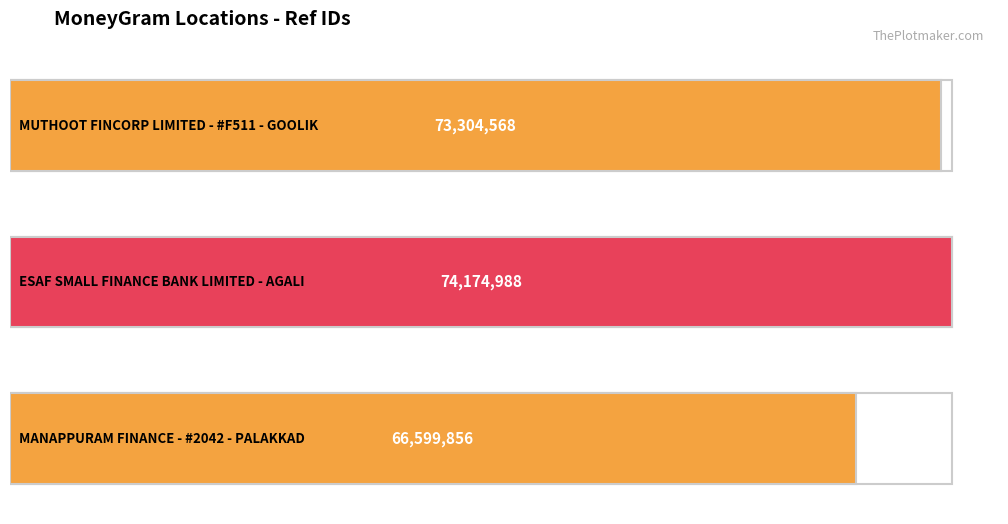

Which has a higher value, MANAPPURAM FINANCE - #2042 - PALAKKAD or ESAF SMALL FINANCE BANK LIMITED - AGALI?

ESAF SMALL FINANCE BANK LIMITED - AGALI